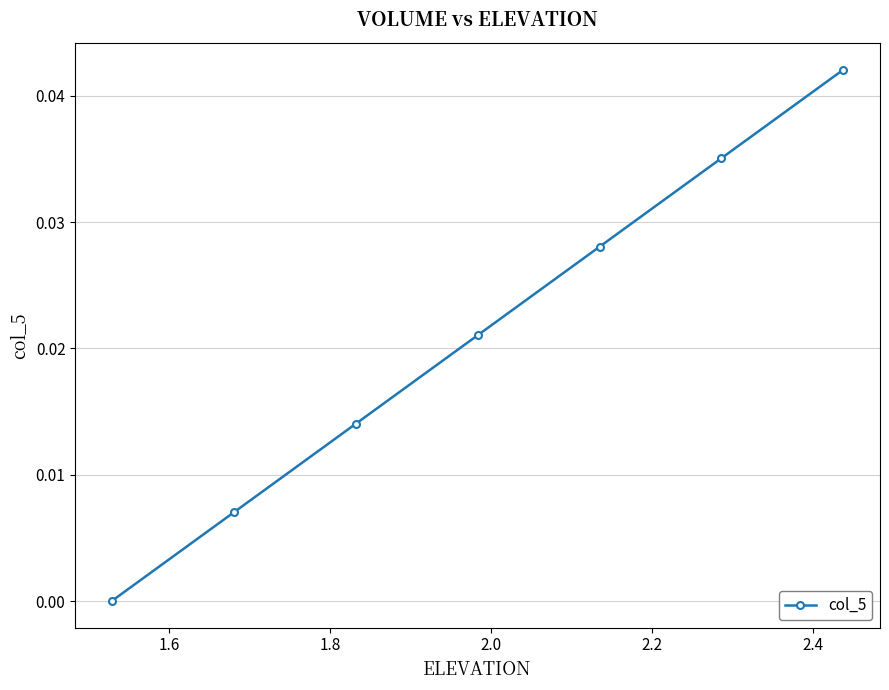

True or false: there are more than 1 points higher than both neighbors.

False